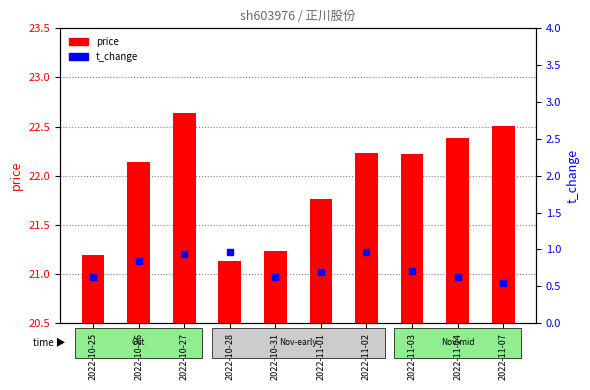

At which category is the sum across all series the highest?

2022-10-27